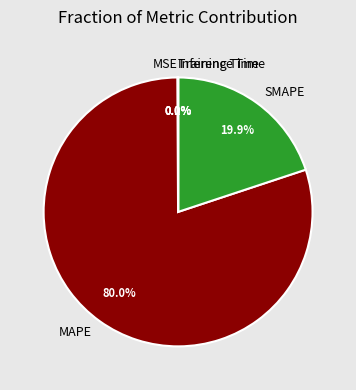

Does any single category account for the majority?

Yes